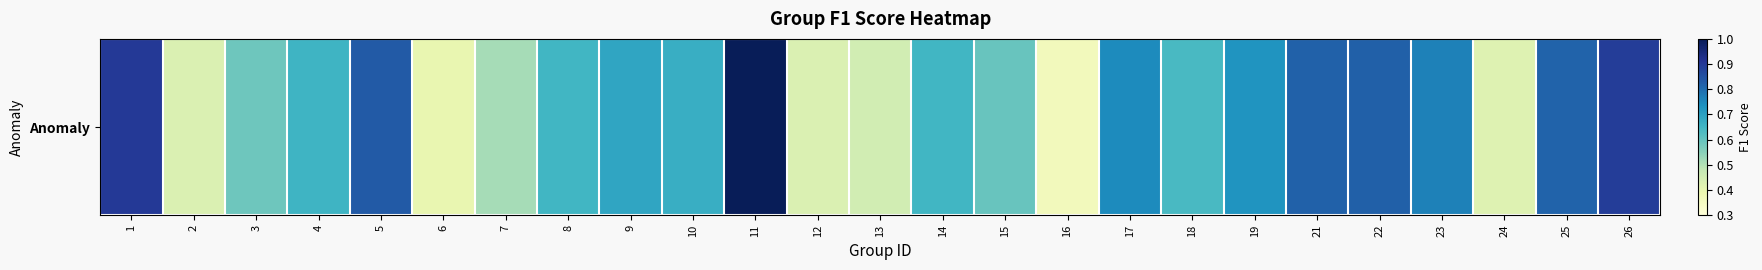

Which category has the highest value across all series?

11